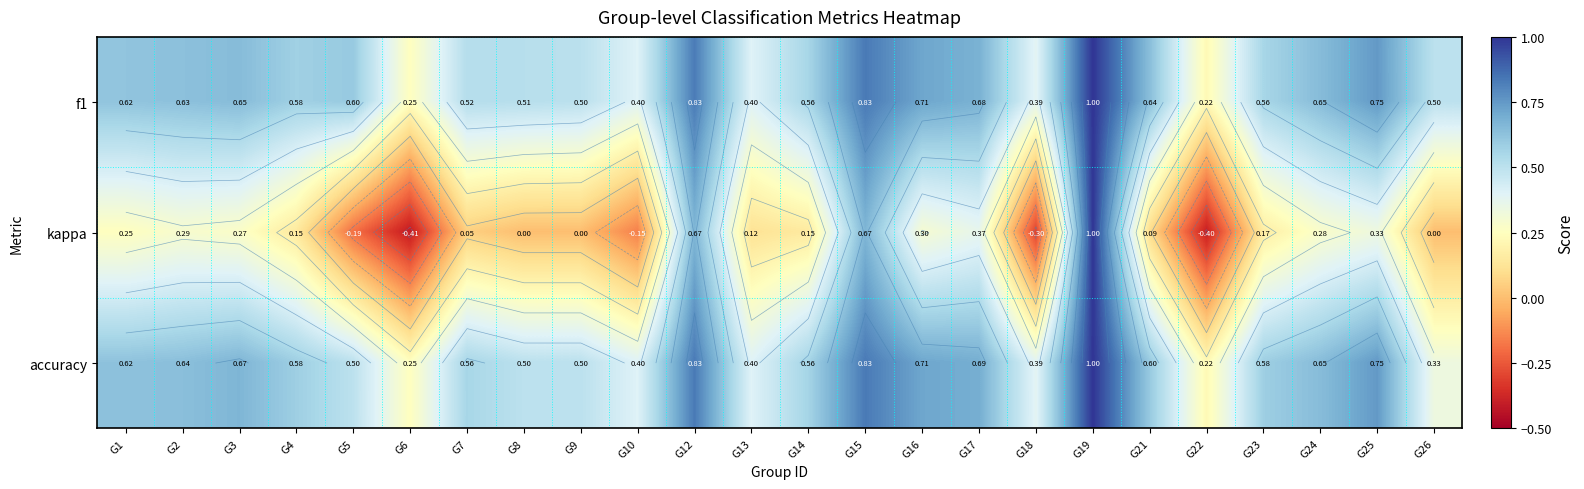

What is the average value of the kappa series?

0.2